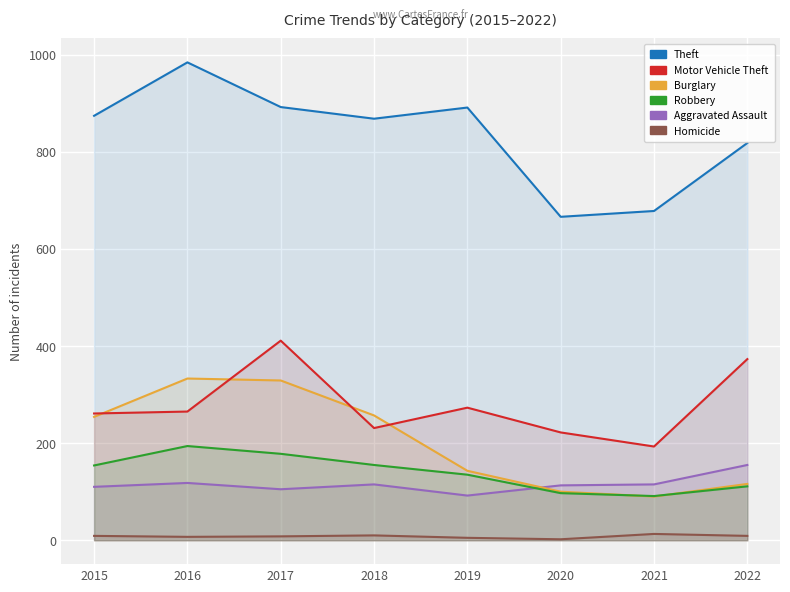

Where does the Homicide series first go above 9?

2018